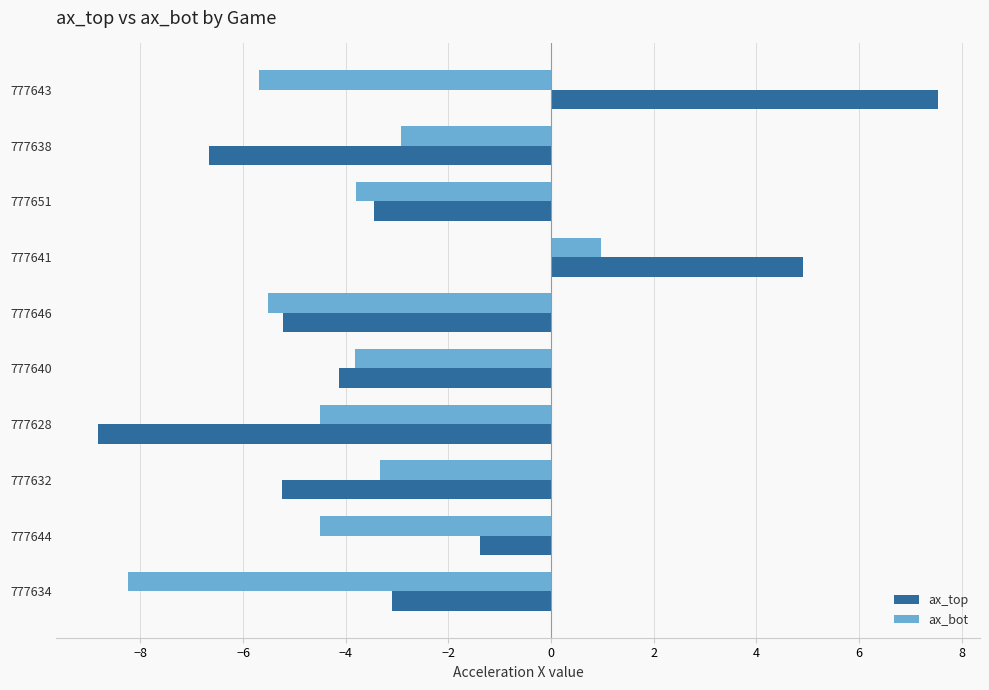

Rank the series by their maximum value, from highest to lowest.

ax_top, ax_bot